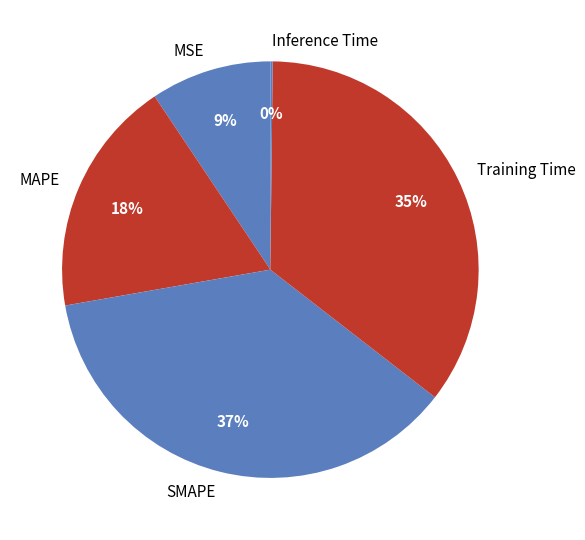

Which category has the biggest portion of the pie?

SMAPE